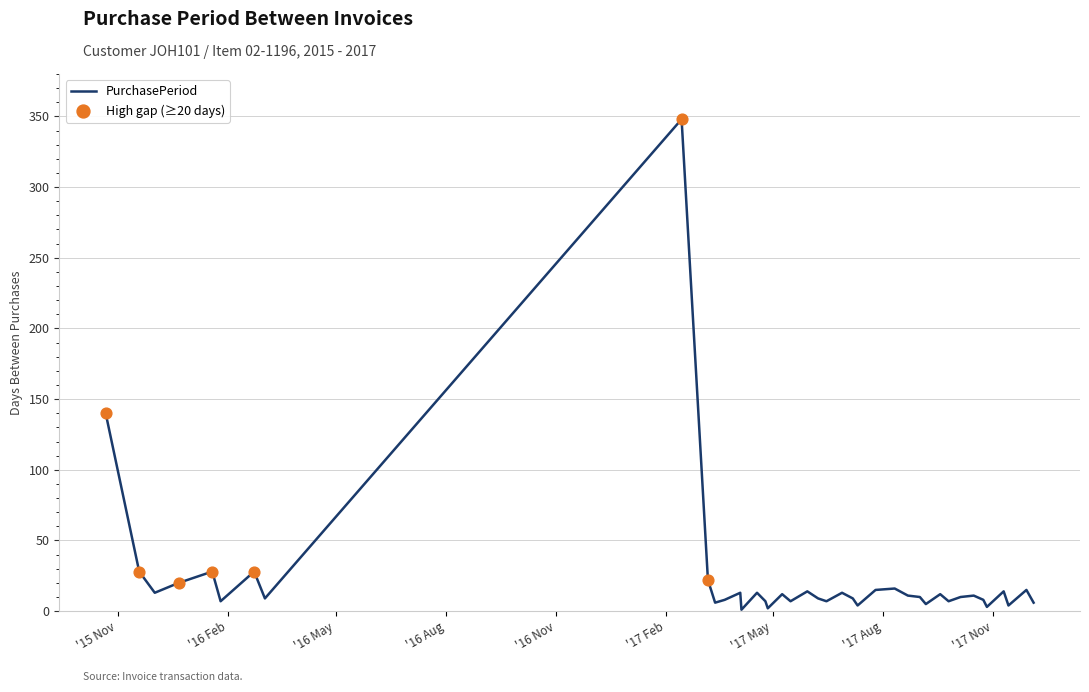

What is the maximum value shown in the chart?

348